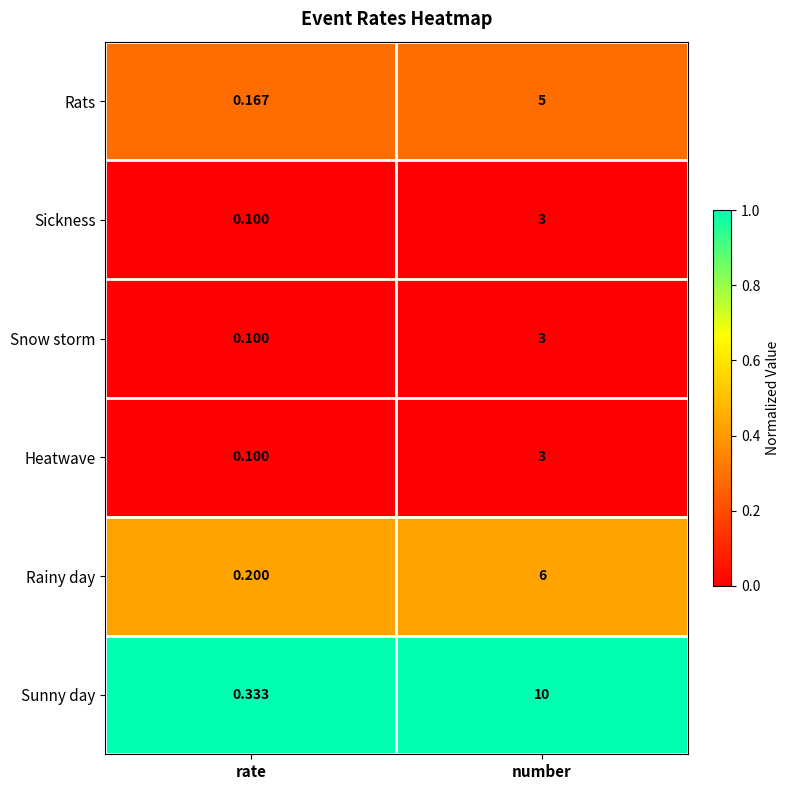

How many series are shown in this chart?

6